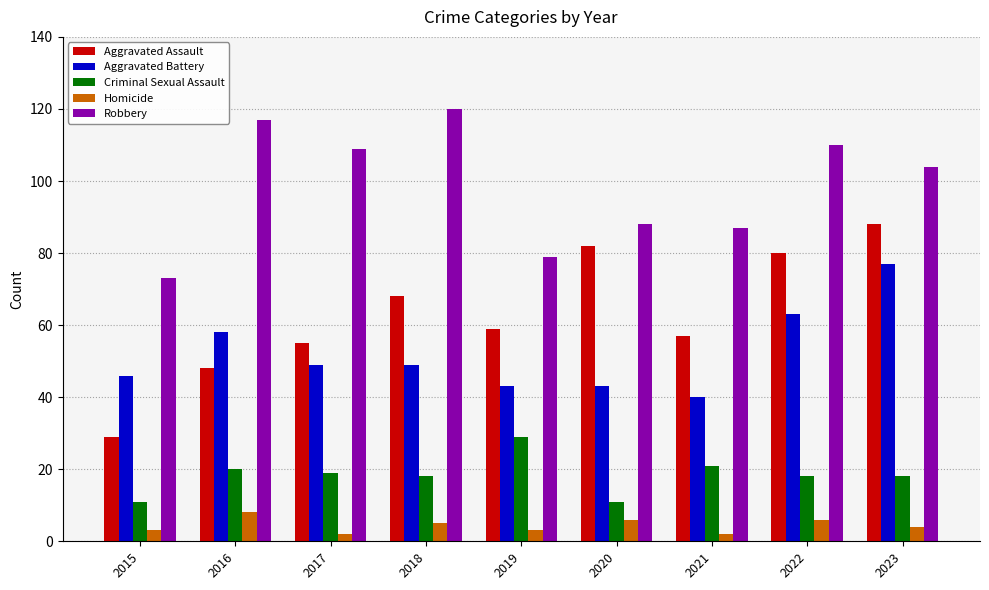

What is the approximate value of Aggravated Battery at 2023, to the nearest 5?

75